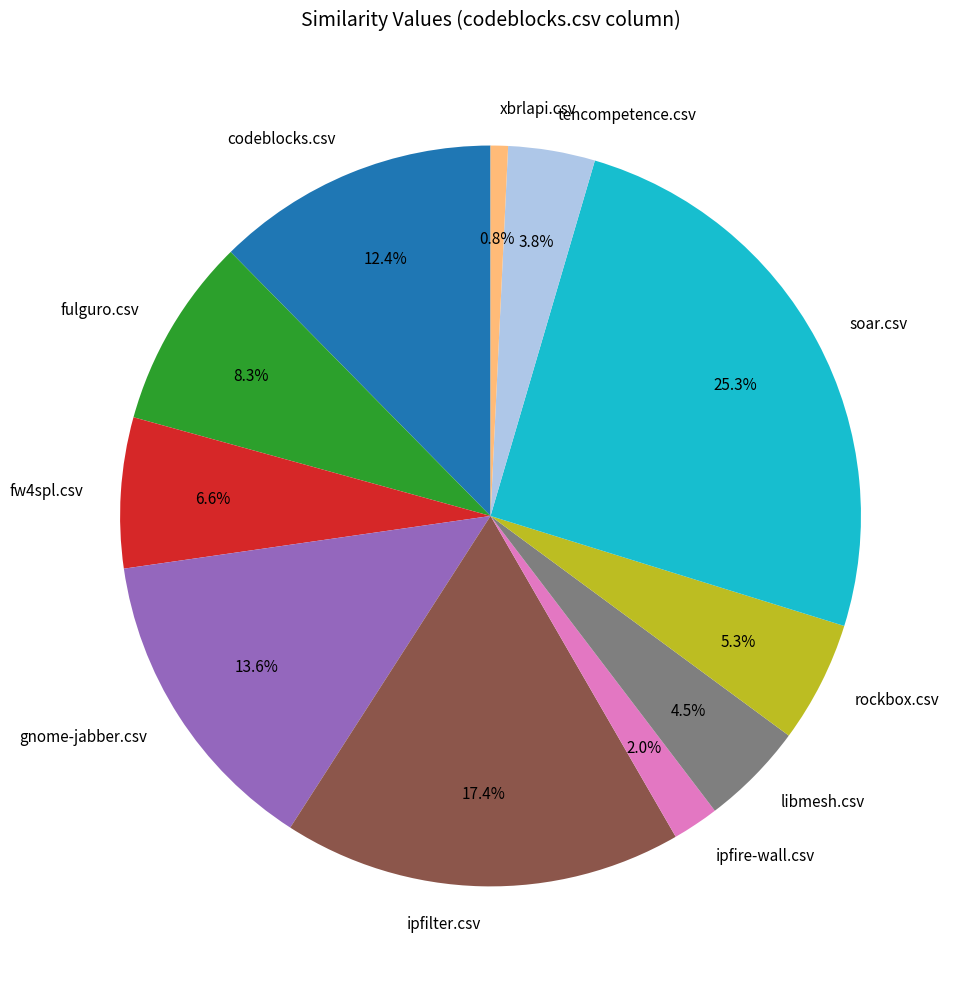

To the nearest percent, what is the difference between the largest and smallest slice percentages?

24%